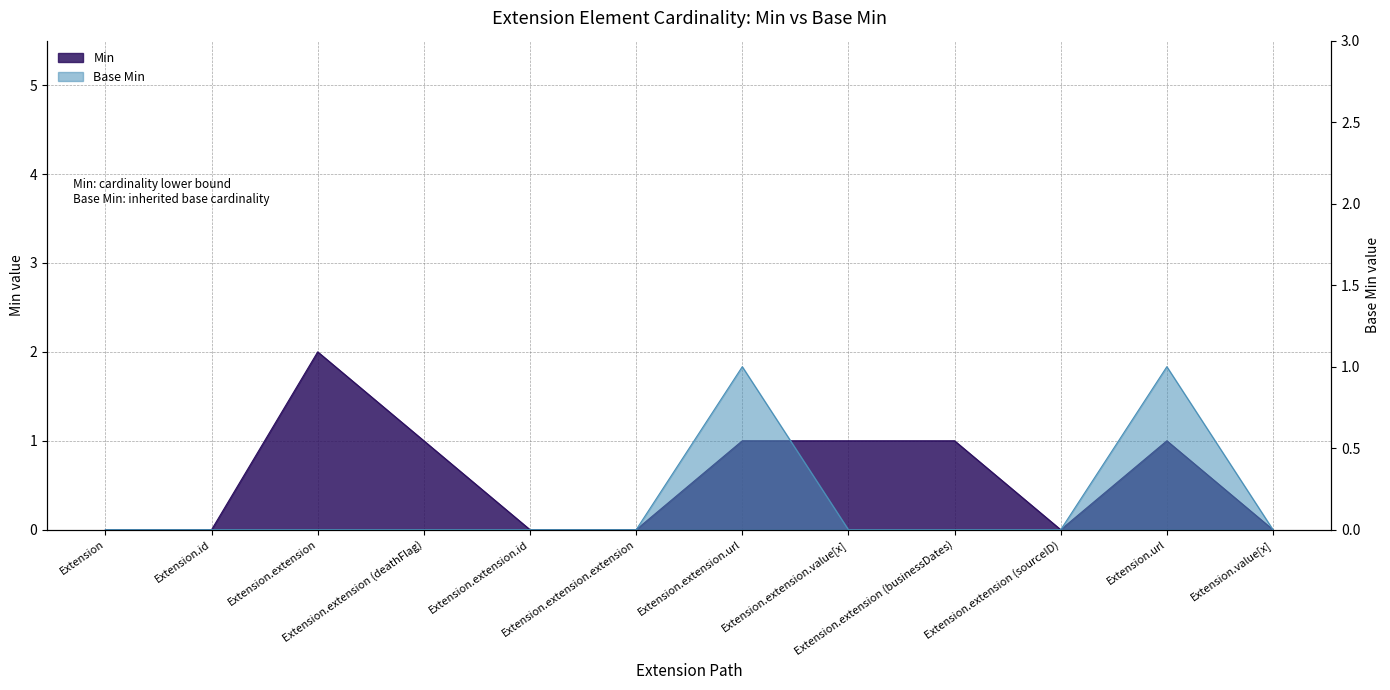

True or false: Min and Base Min cross at least once.

False